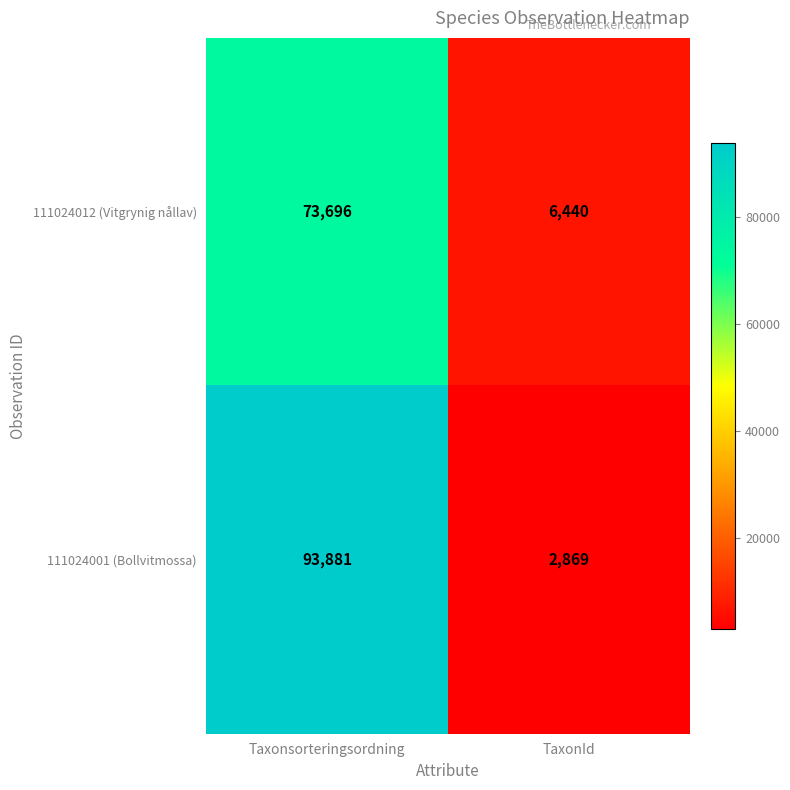

List the series in order of their peak value, lowest first.

111024012 (Vitgrynig nållav), 111024001 (Bollvitmossa)